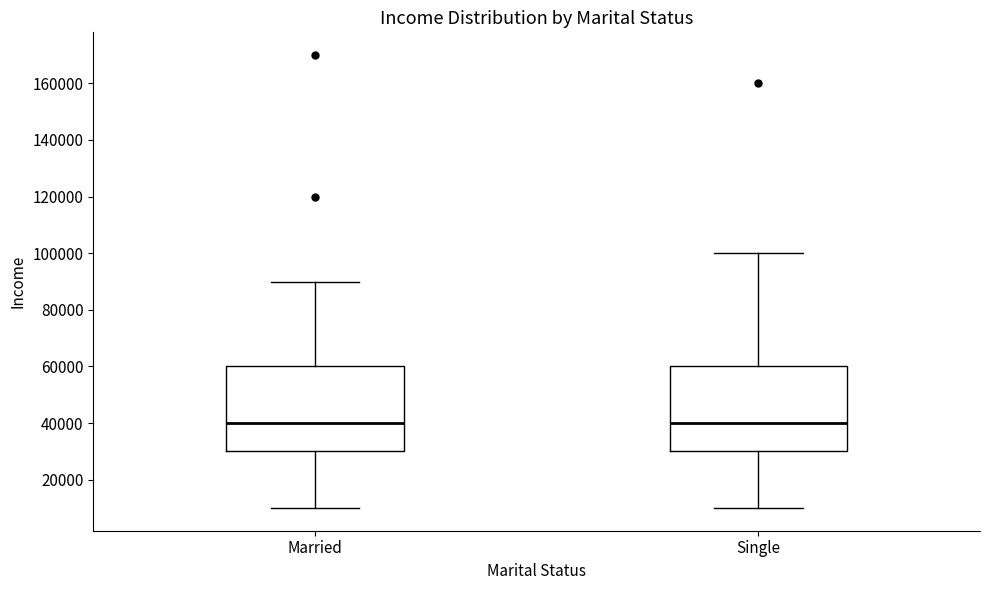

Reading left to right, read every box against the y-axis: the position of its median line, the range the box covers, and the ends of its whiskers. The values are not printed on the chart, so give them approximately, as read against the axis.

Married: median 40000, box 30000 to 60000, whiskers 10000 to 90000
Single: median 40000, box 30000 to 60000, whiskers 10000 to 100000